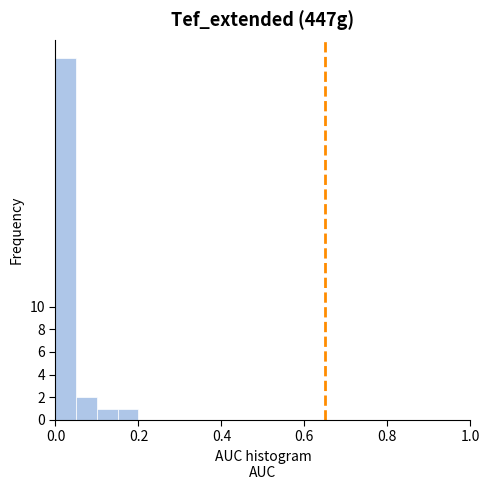

Read against the x-axis, roughly where is the centre of the tallest bar?

0.02